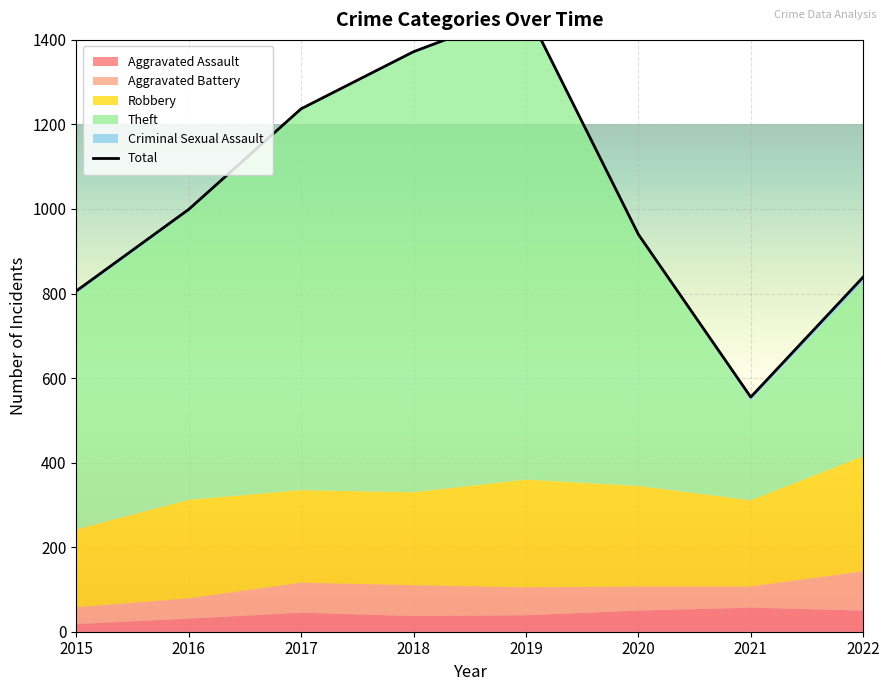

At which label does Criminal Sexual Assault first exceed 5?

2015